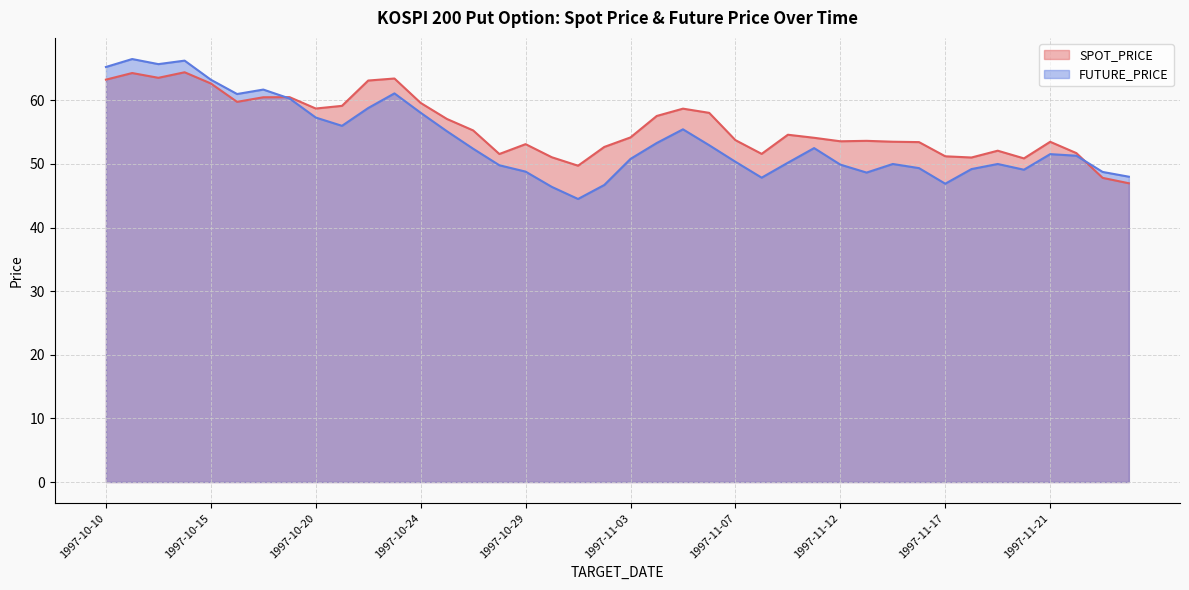

Which series has the largest range (max minus min)?

FUTURE_PRICE